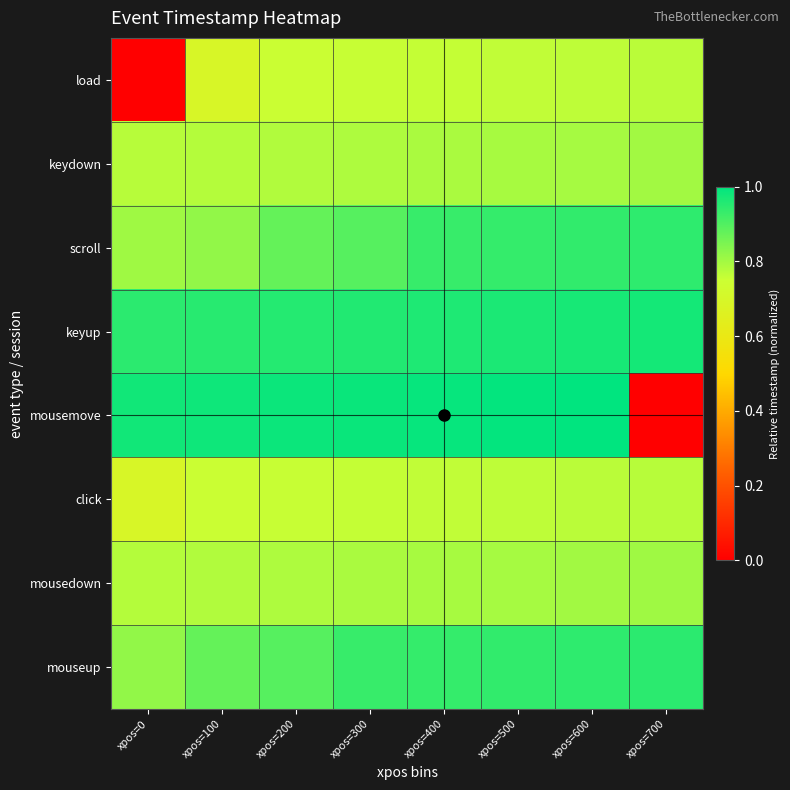

At how many categories does at least one series exceed 0?

8